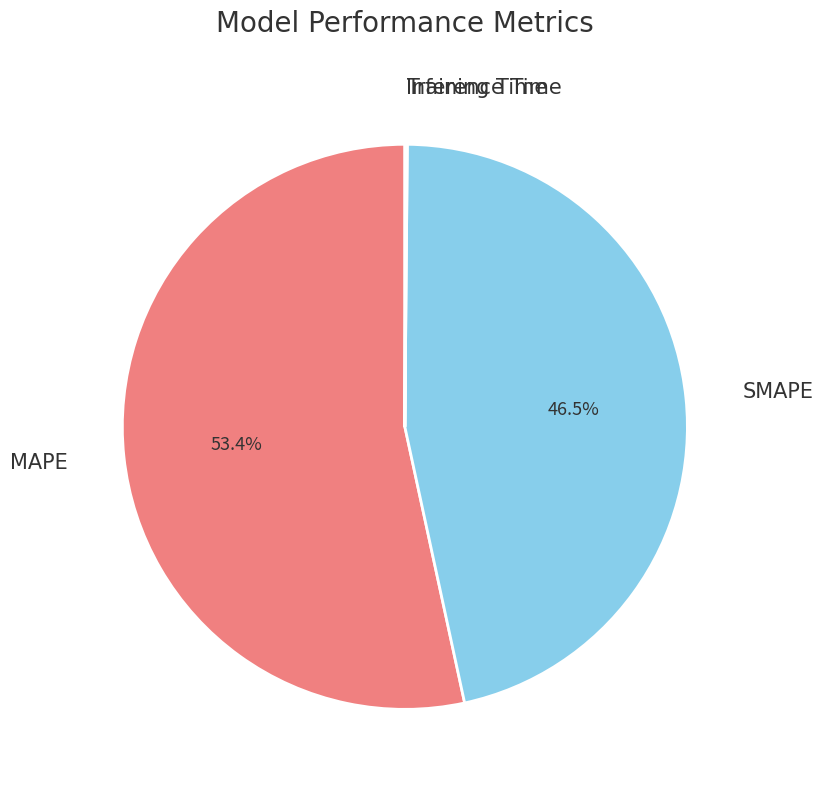

Is there any slice that represents more than half of the pie?

Yes